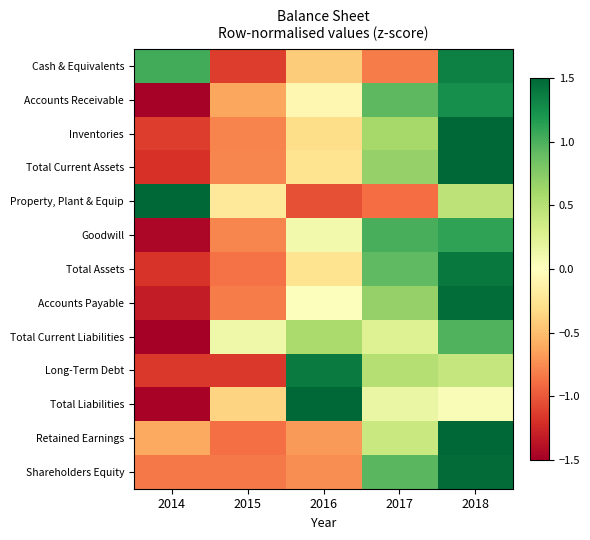

How many distinct data groups are displayed?

13